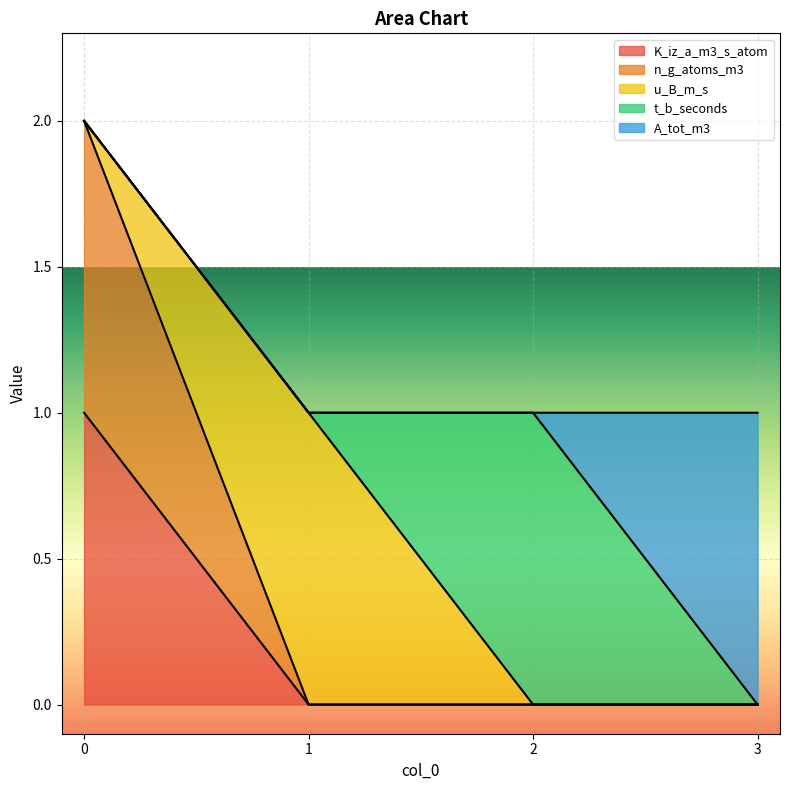

Rank the categories by K_iz_a_m3_s_atom value from highest to lowest.

0, 1, 2, 3